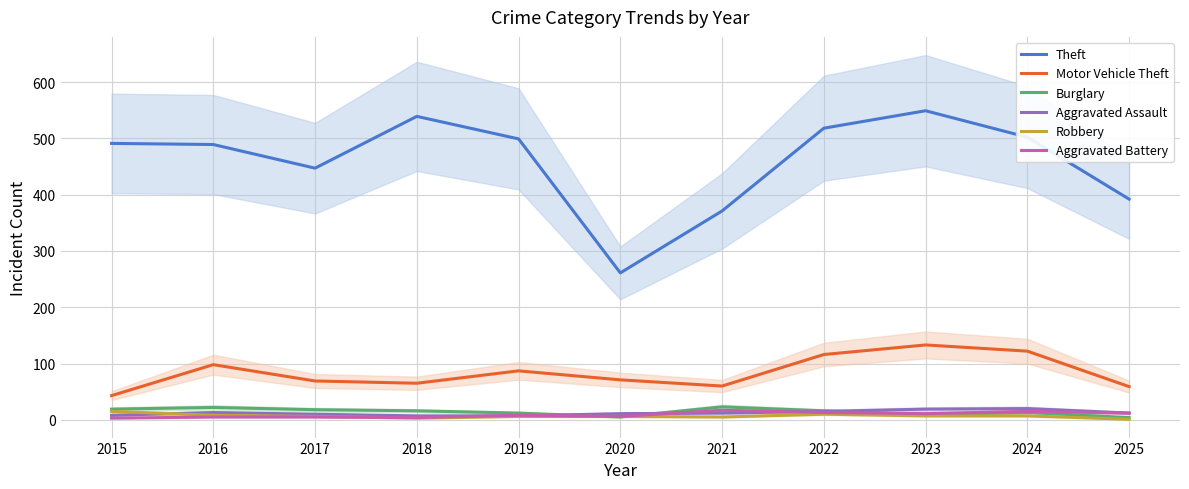

True or false: Aggravated Battery has more than 2 interior local peaks.

True